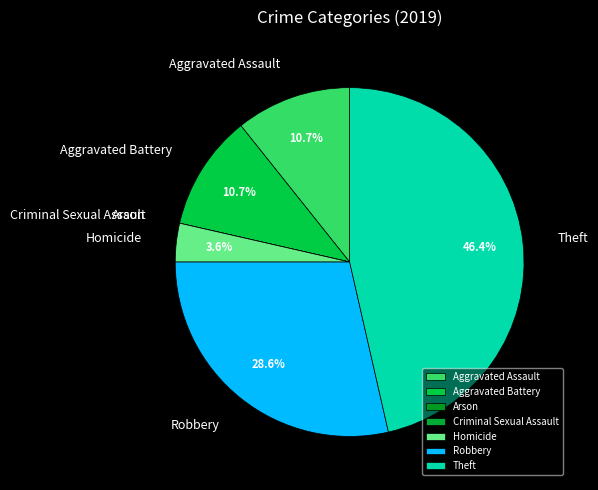

Which slice is the largest?

Theft